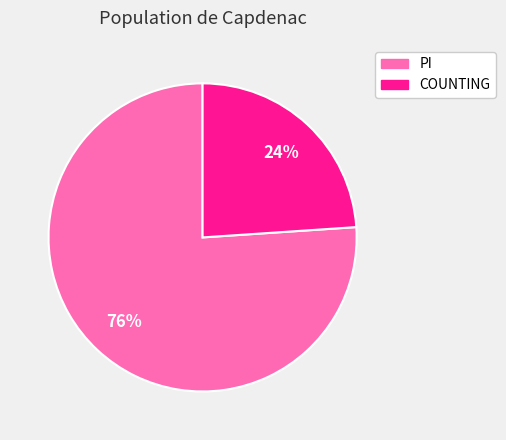

Does PI account for over 50% of the chart?

Yes